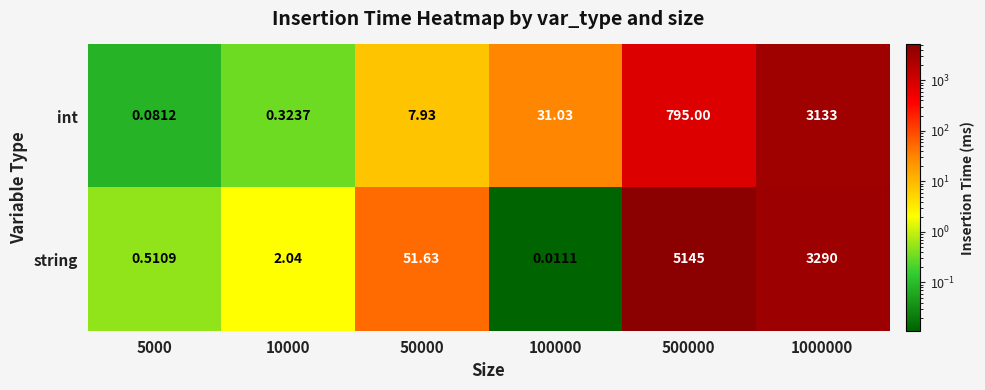

Which series has the largest range (max minus min)?

string